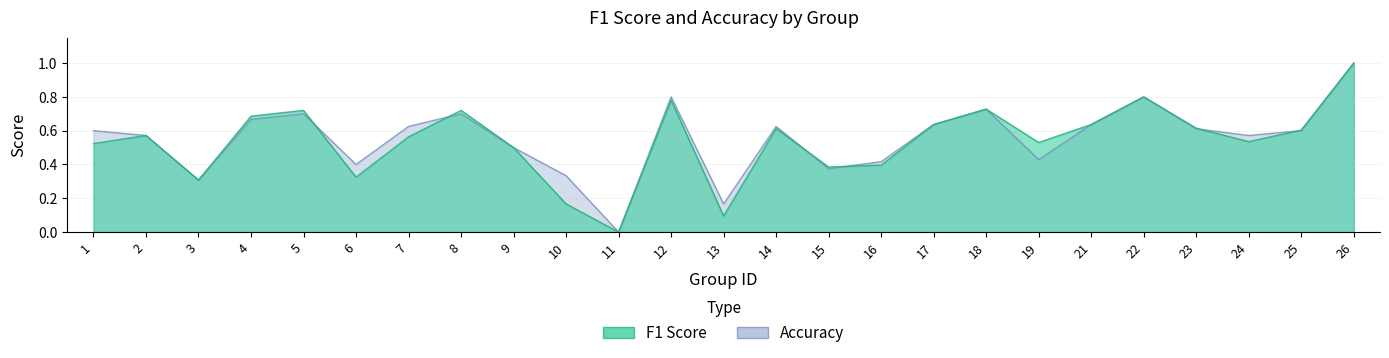

The value of accuracy at 8 is 0.7. True or false?

True